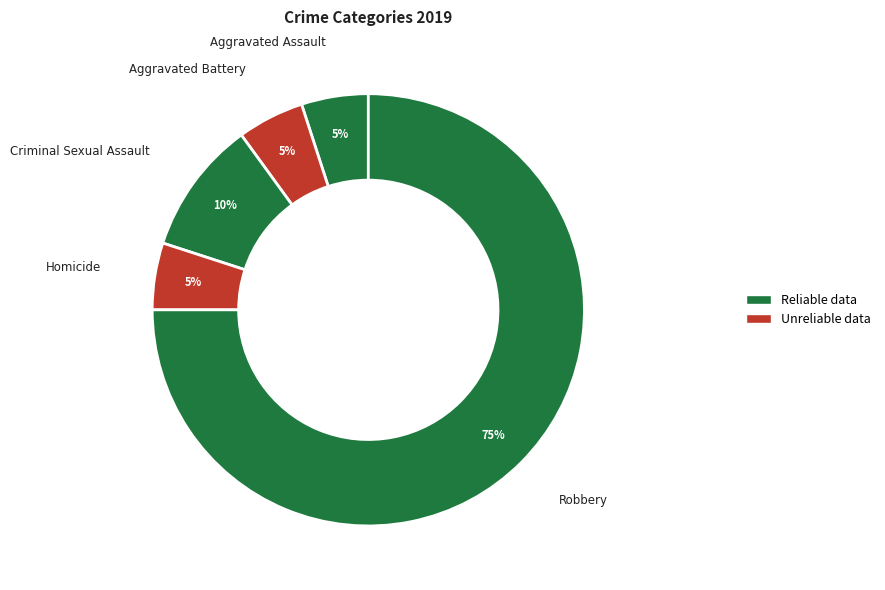

Which slice is the largest?

Robbery